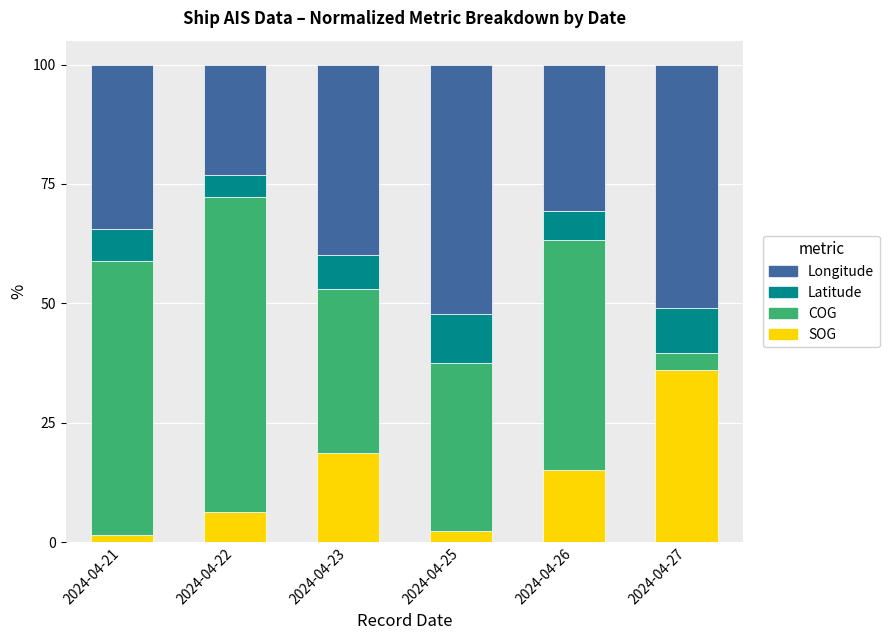

What is the total value across all series at 2024-04-27?

100.0